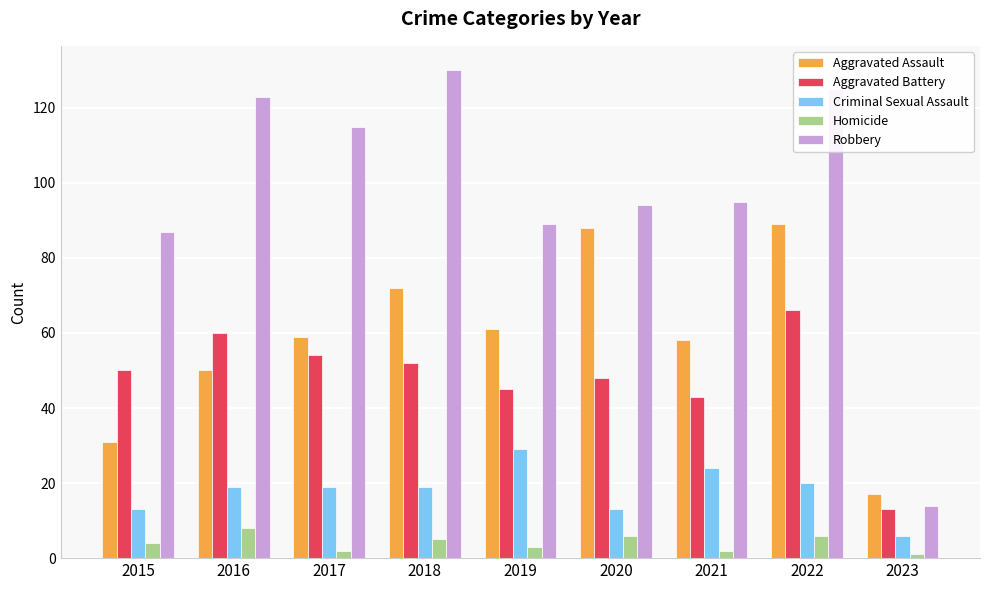

Rank the series at 2022 from highest to lowest value.

Robbery, Aggravated Assault, Aggravated Battery, Criminal Sexual Assault, Homicide